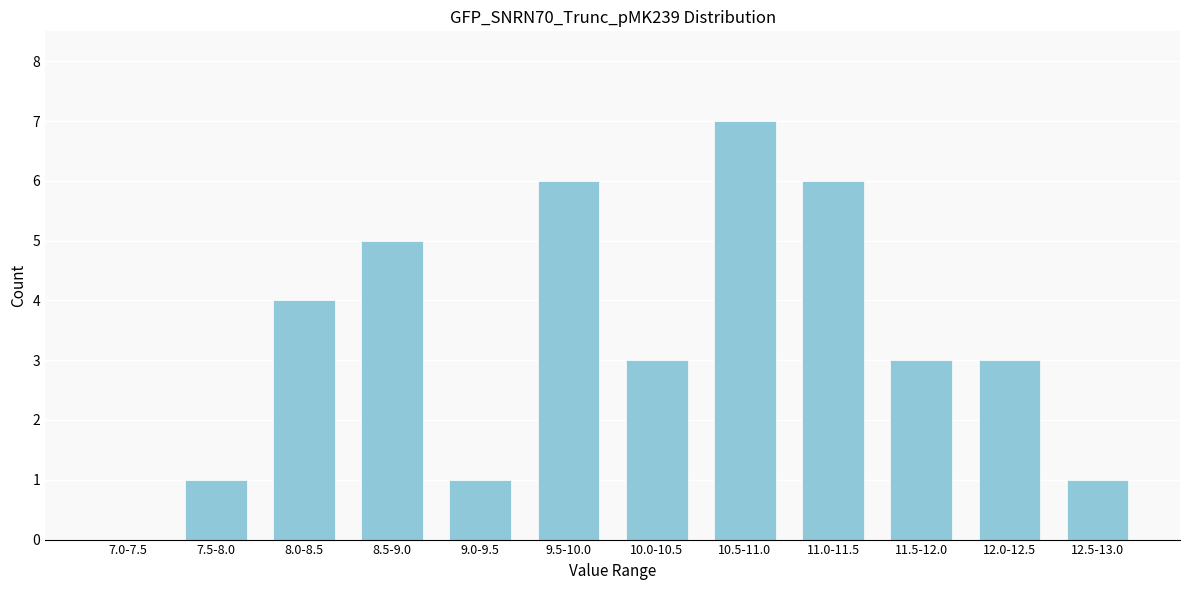

Reading left to right, extract all data points from this chart.

7.0-7.5=0	7.5-8.0=1	8.0-8.5=4	8.5-9.0=5	9.0-9.5=1	9.5-10.0=6	10.0-10.5=3	10.5-11.0=7	11.0-11.5=6	11.5-12.0=3	12.0-12.5=3	12.5-13.0=1